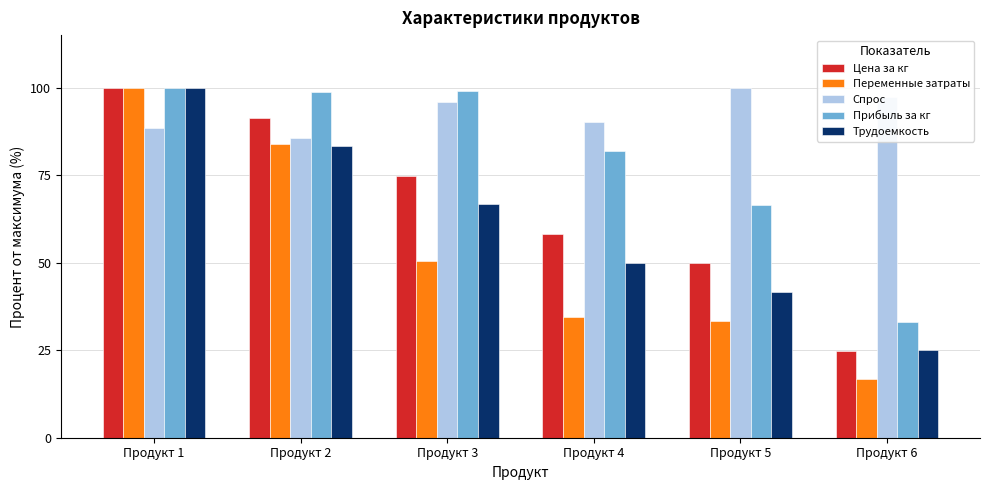

List the labels in order of Трудоемкость value, smallest first.

Продукт 6, Продукт 5, Продукт 4, Продукт 3, Продукт 2, Продукт 1